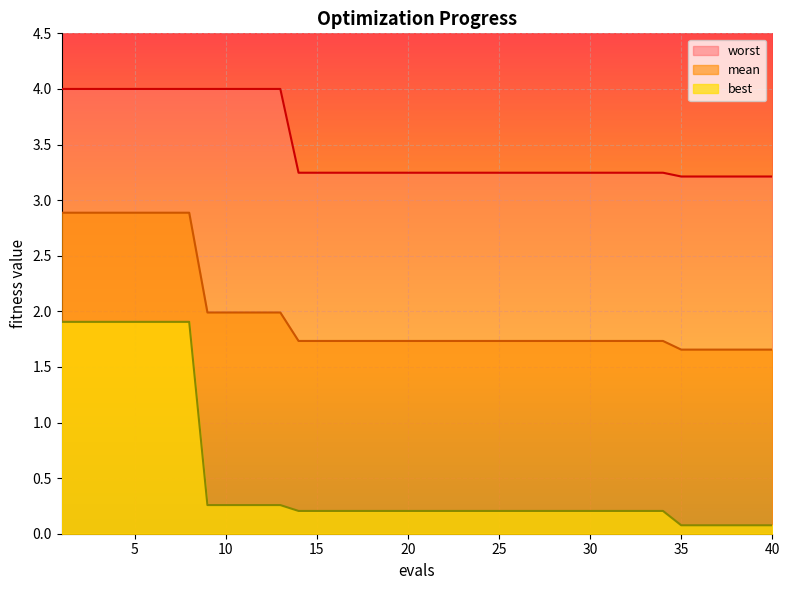

What is the sum of all worst values?

139.5